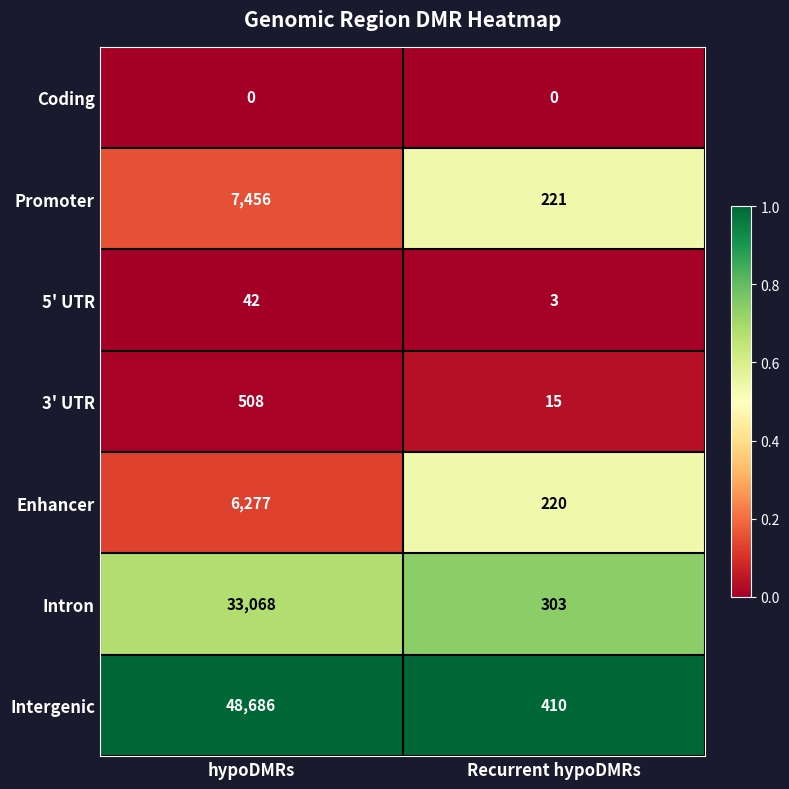

How many distinct data groups are displayed?

7